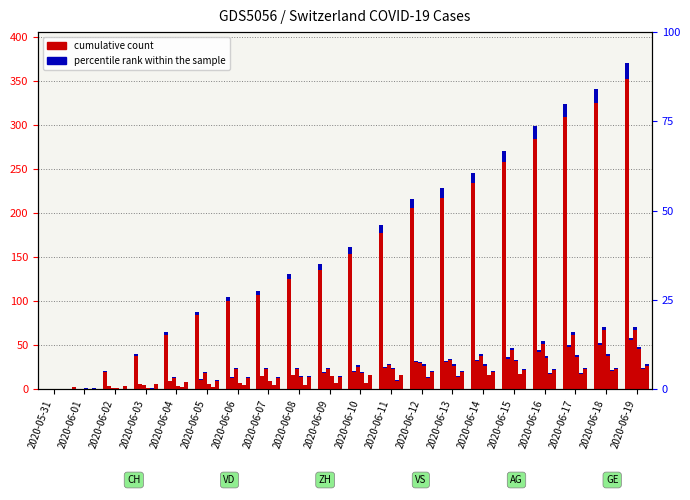

What is the value of the 4th bar from the left?

38